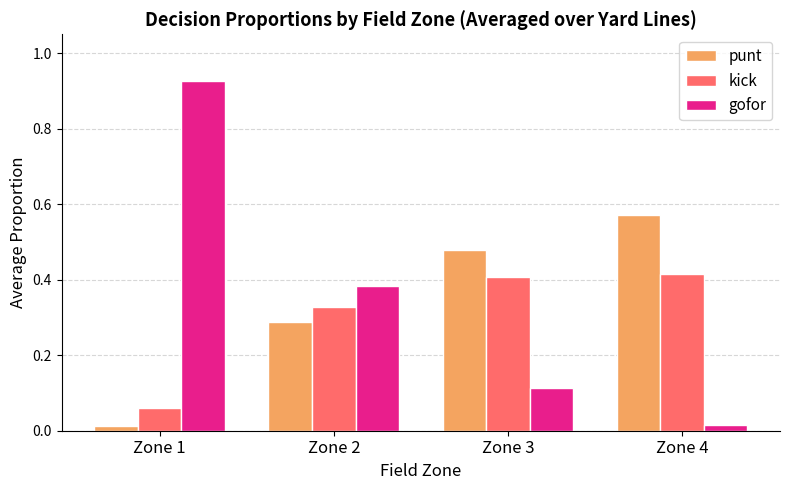

Rank the series by their maximum value, from highest to lowest.

gofor, punt, kick